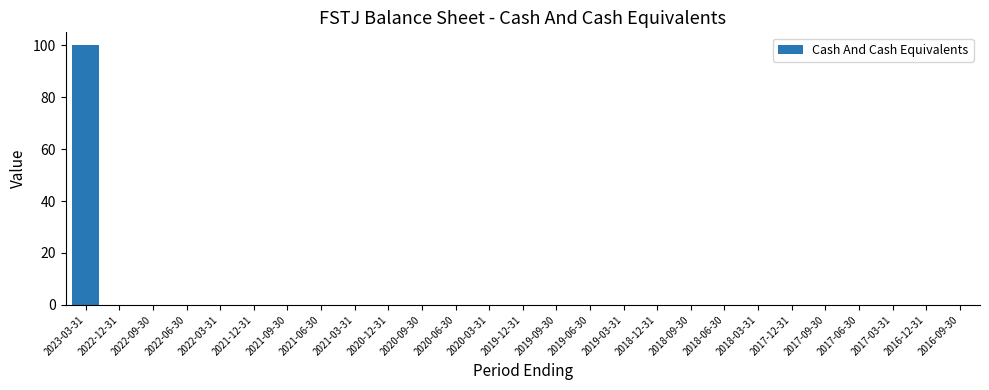

What is the sum of all values?

100